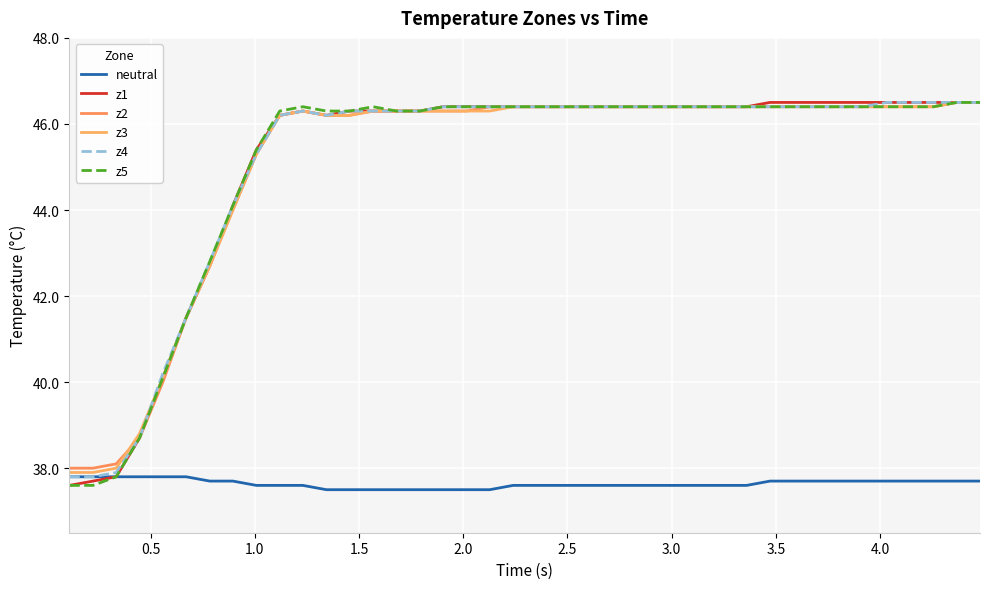

Does the chart display data point markers on the line(s)?

No